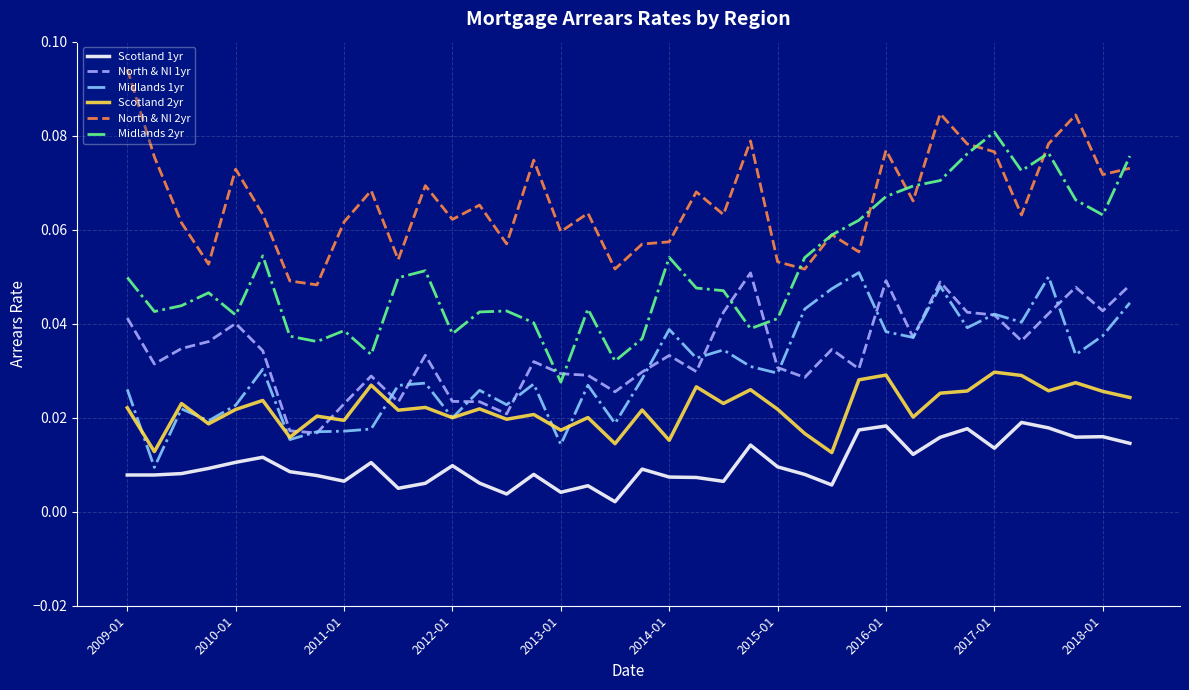

True or false: Scotland 1yr and Scotland 2yr intersect in this chart.

False